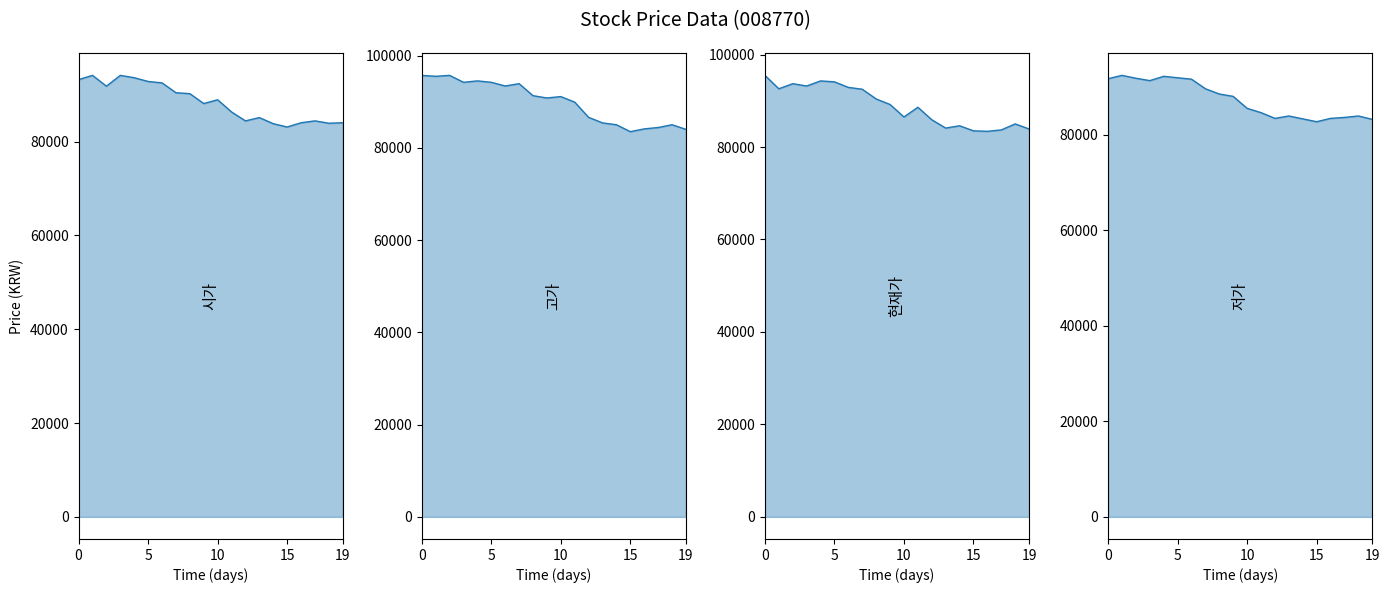

How many data points in 시가 are less than 88900?

10